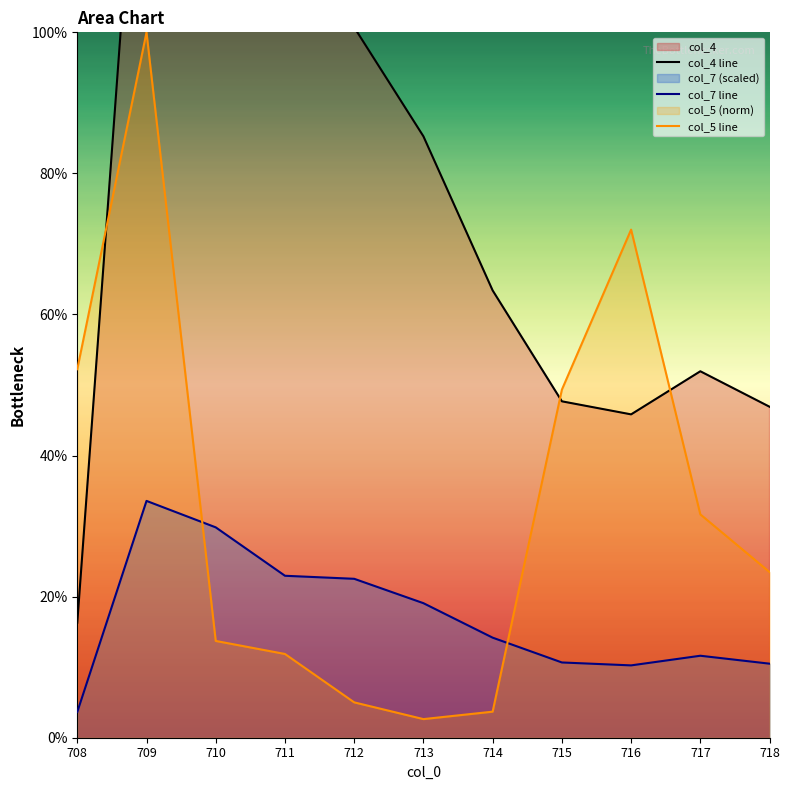

Between 711 and 715, which series saw the biggest shift?

col_4 line